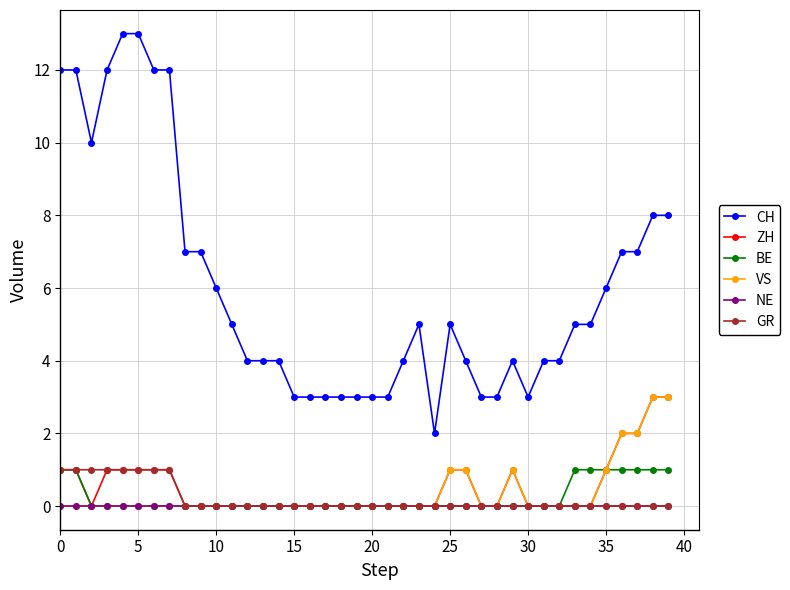

True or false: CH and VS cross at least once.

False